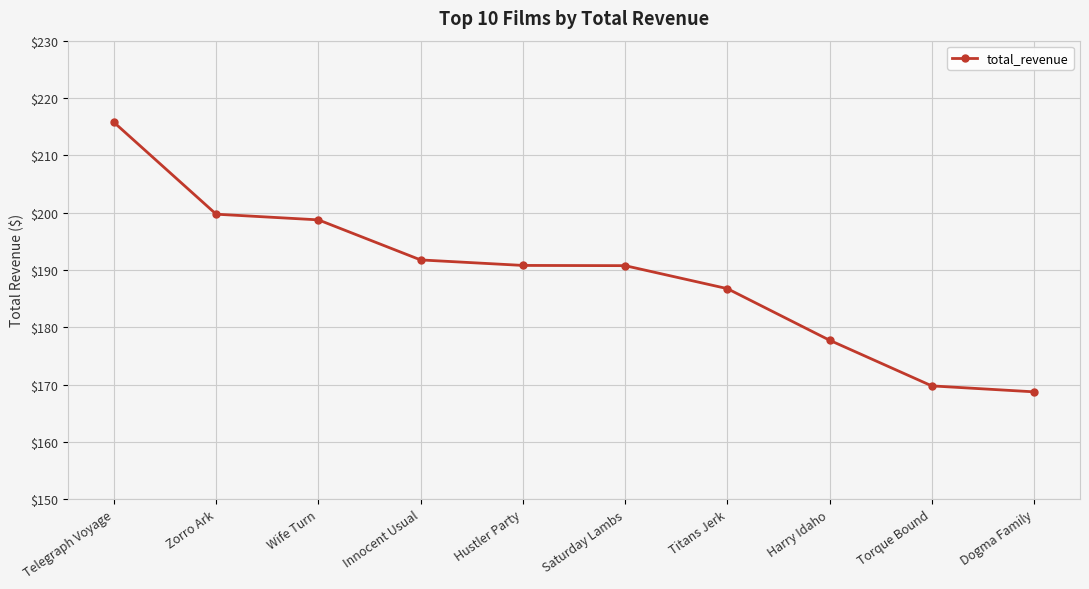

True or false: the data shows 169.8 at Torque Bound.

True